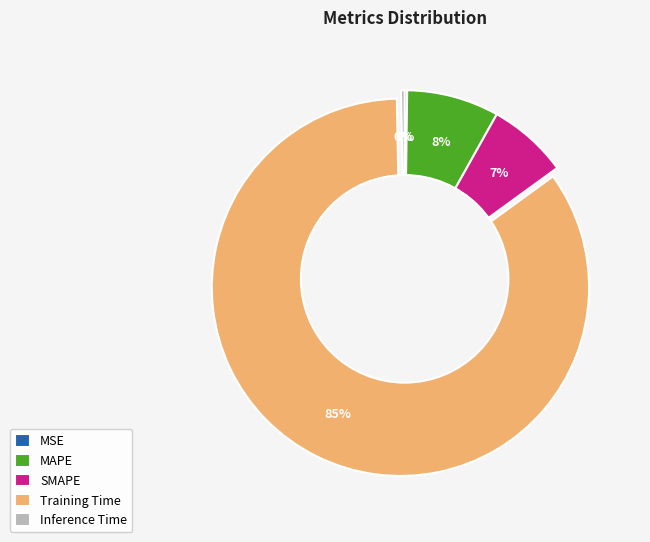

Does Training Time account for over 50% of the chart?

Yes